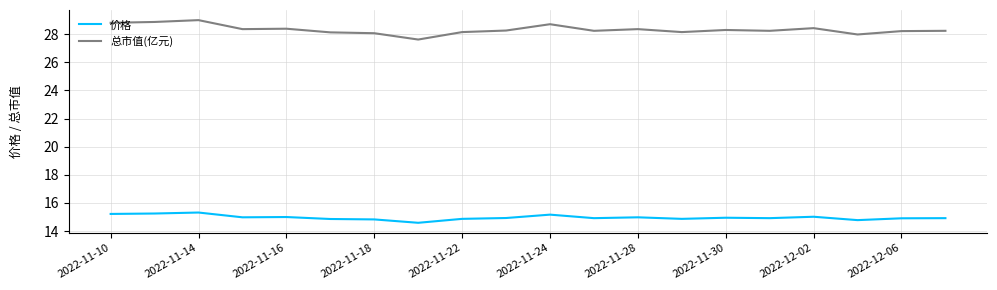

Which series has the widest spread of values?

总市值(亿元)